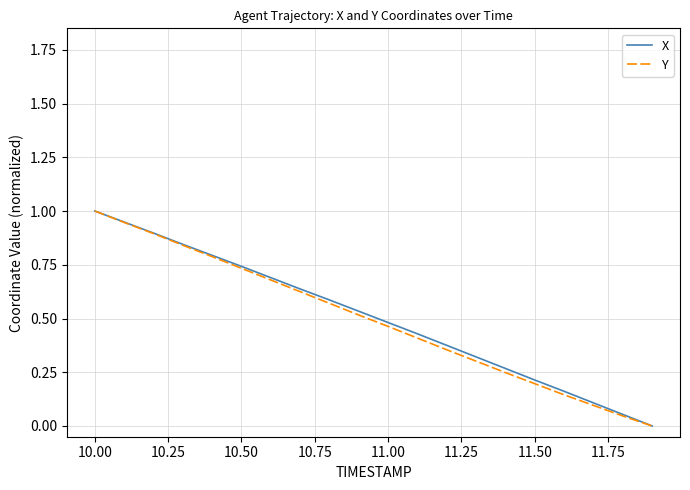

What is the maximum value shown in the chart?

1.0